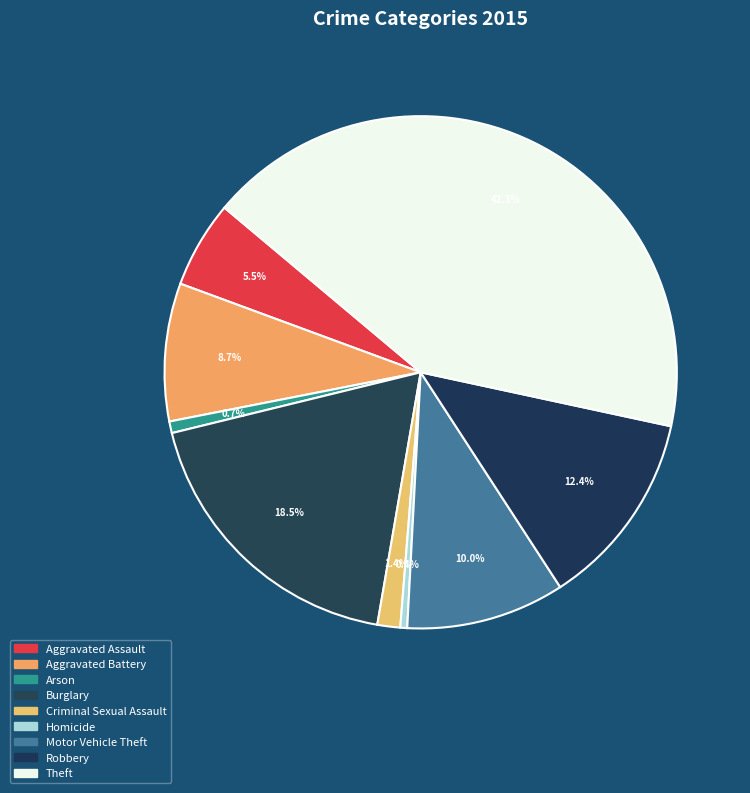

Is the sum of Burglary and Criminal Sexual Assault greater than half?

No